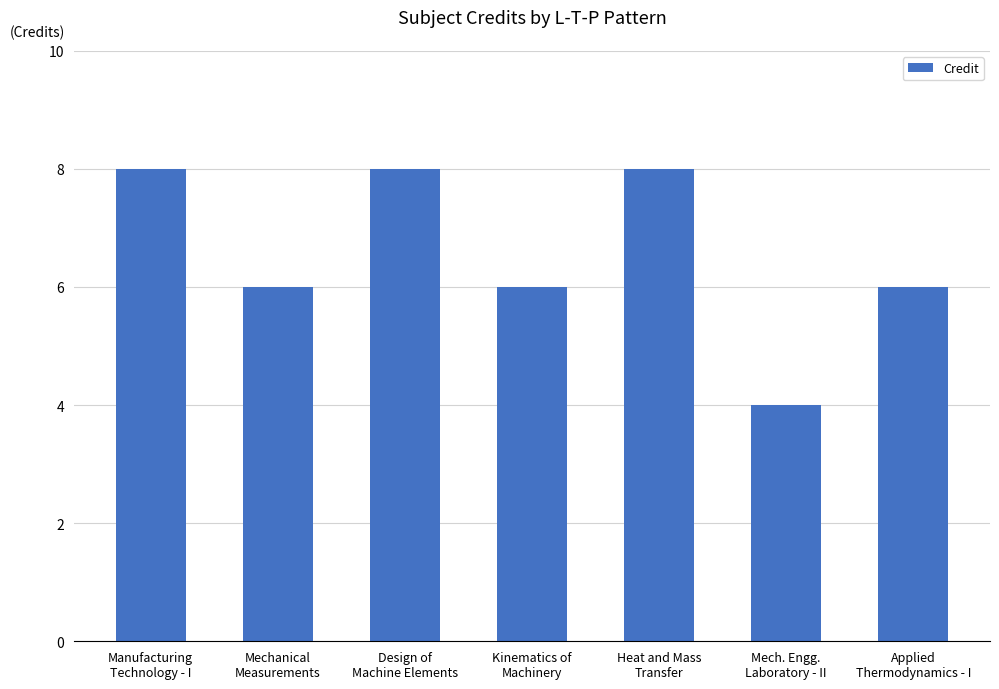

What is the greatest value displayed?

8